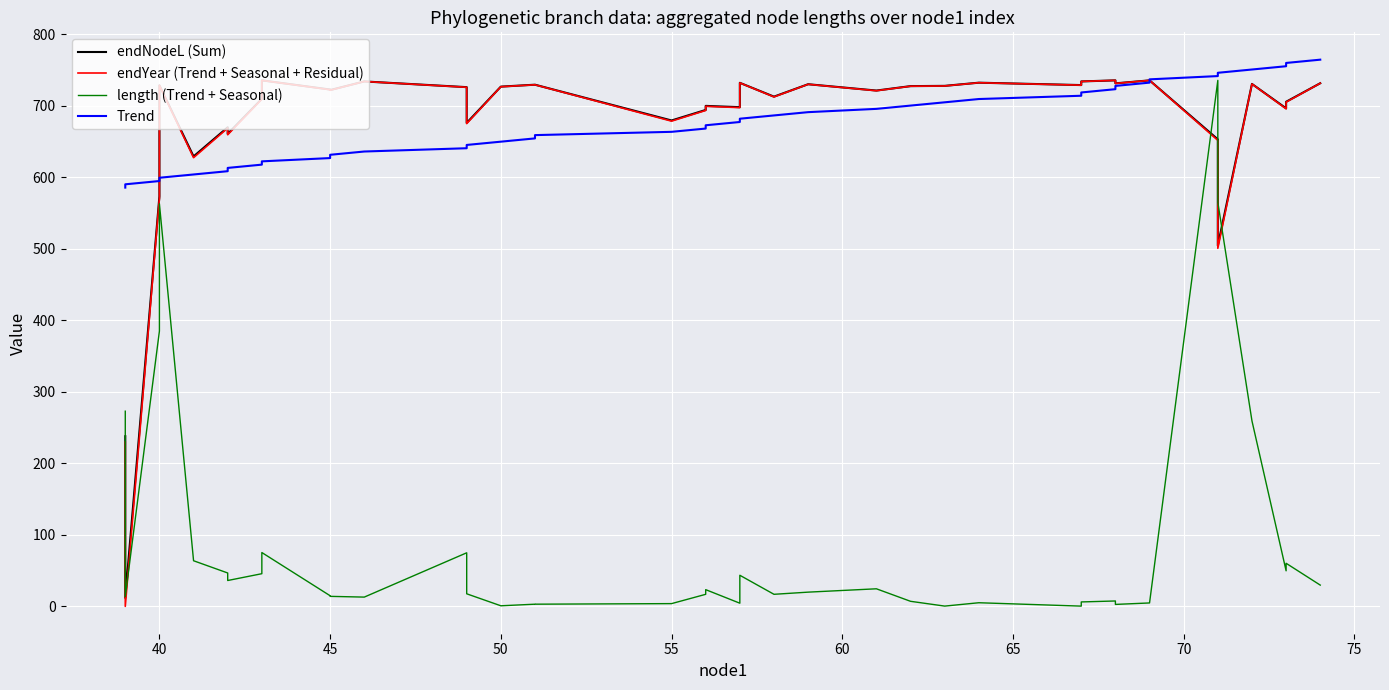

What is the greatest value displayed?

764.5